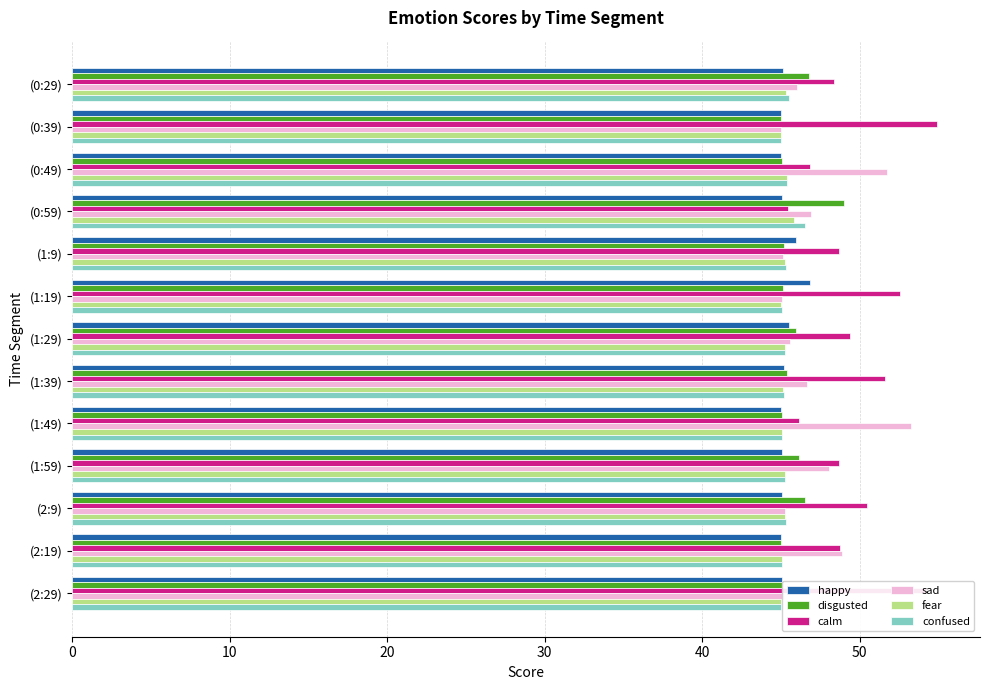

Which series has the largest total across all categories?

calm